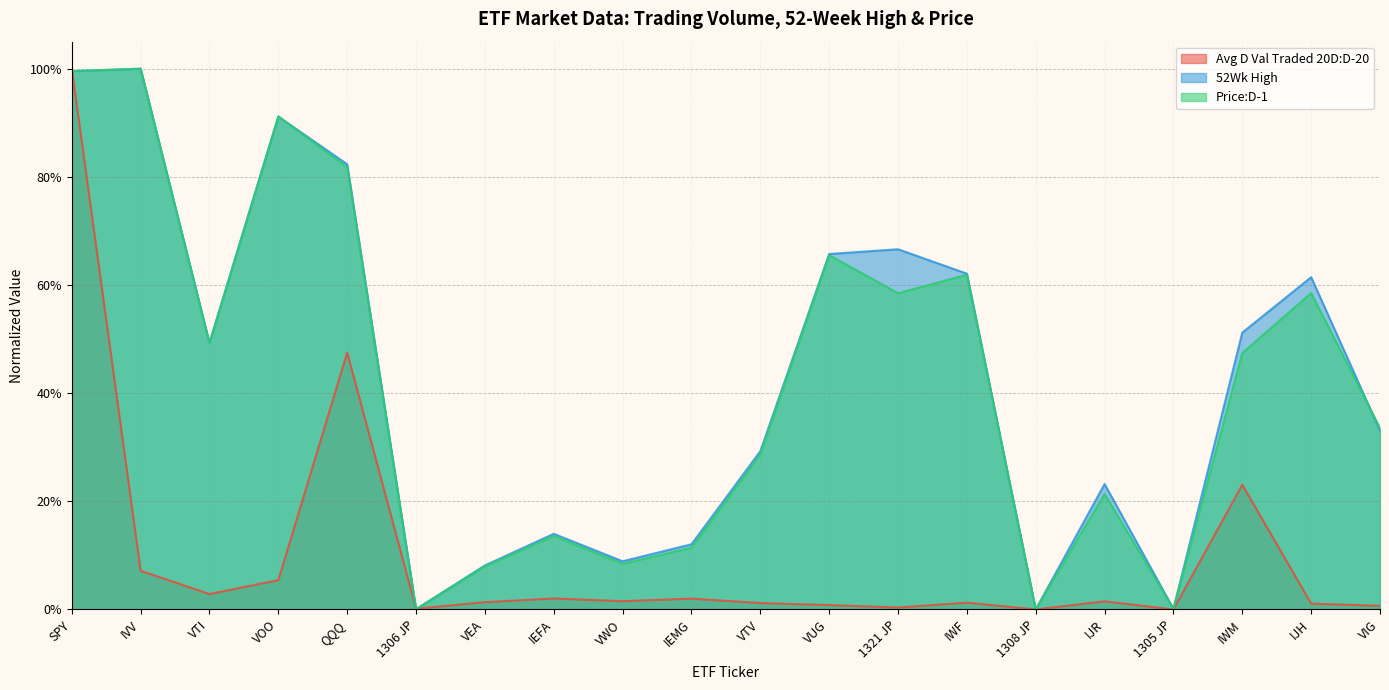

What is the sum of the Price:D-1 values at VWO and VUG?

0.7